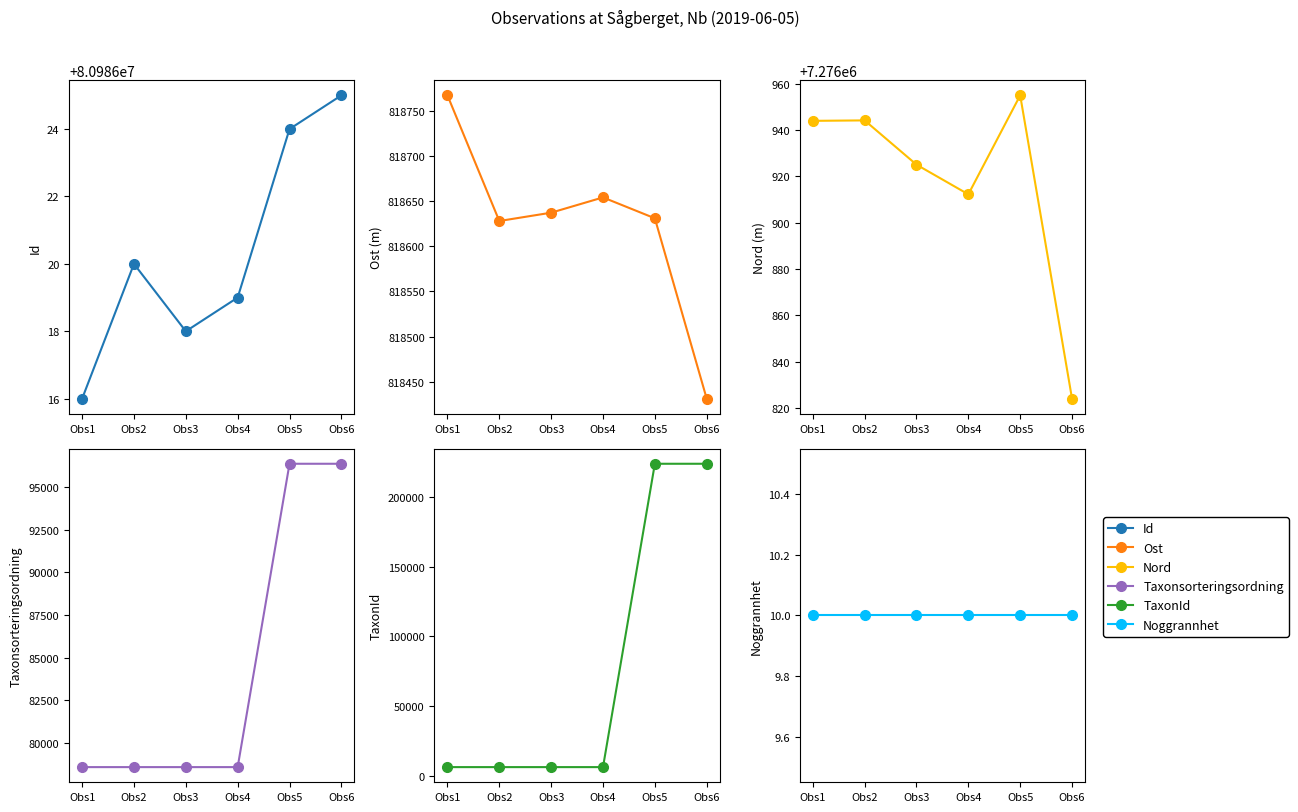

Which series has the largest range (max minus min)?

TaxonId